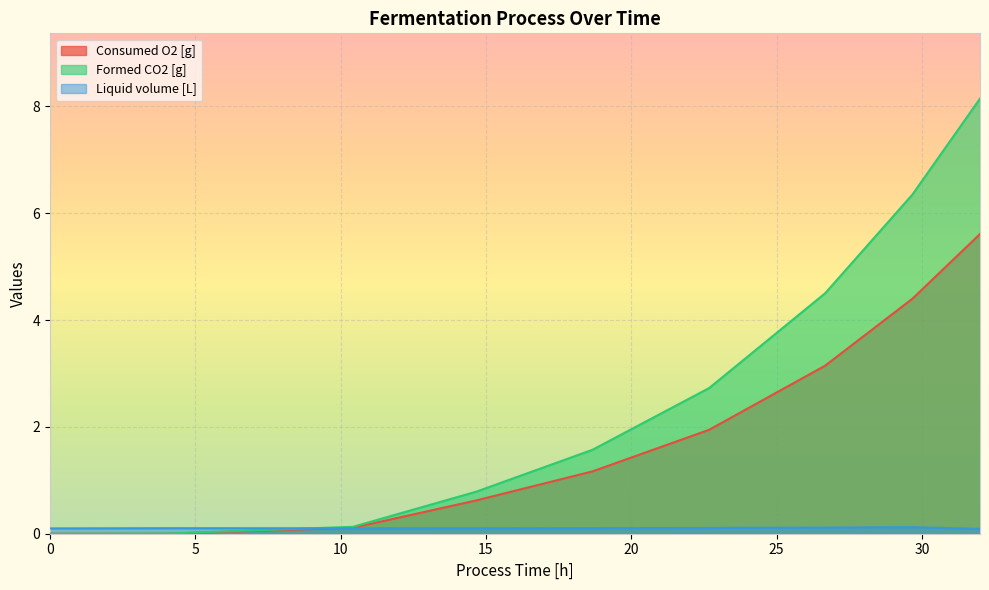

Is the value of Consumed O2 [g] at 22.68079162583334 greater than the value of Liquid volume [L] at 22.68079162583334?

Yes